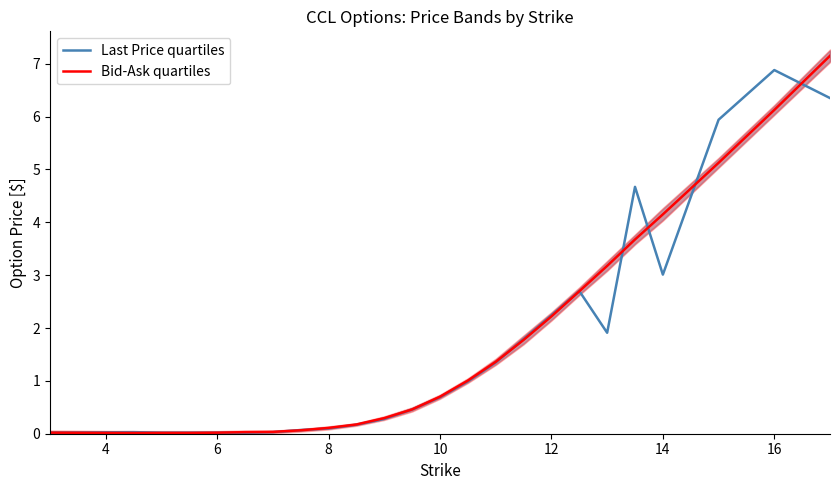

How many series are shown in this chart?

2